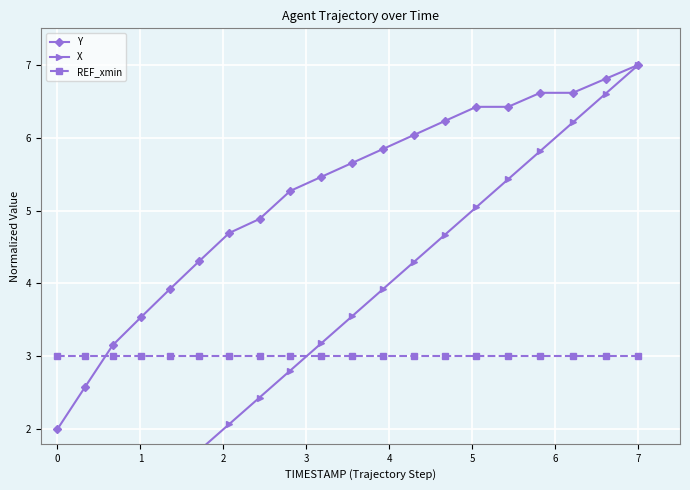

What is the lowest value of the Y series?

2.0